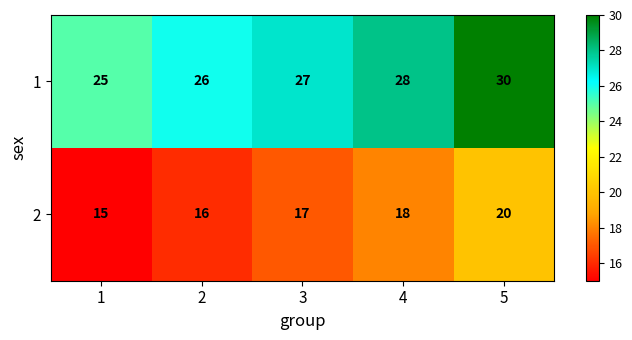

True or false: 2 has a value of 15 at 1.

True